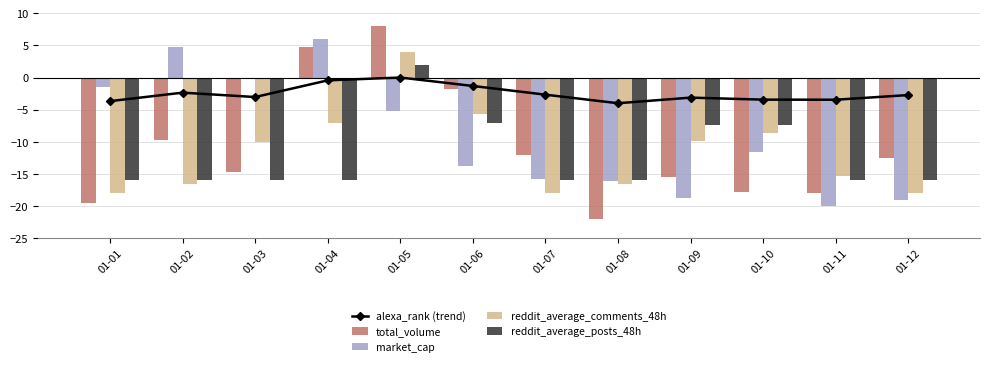

What is the total value across all series at 01-10?

-48.8